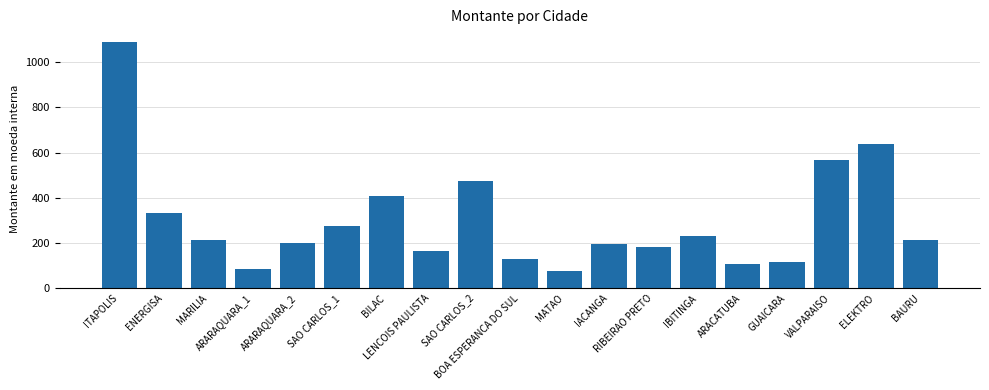

What is the change in value from ITAPOLIS to MARILIA?

-879.3